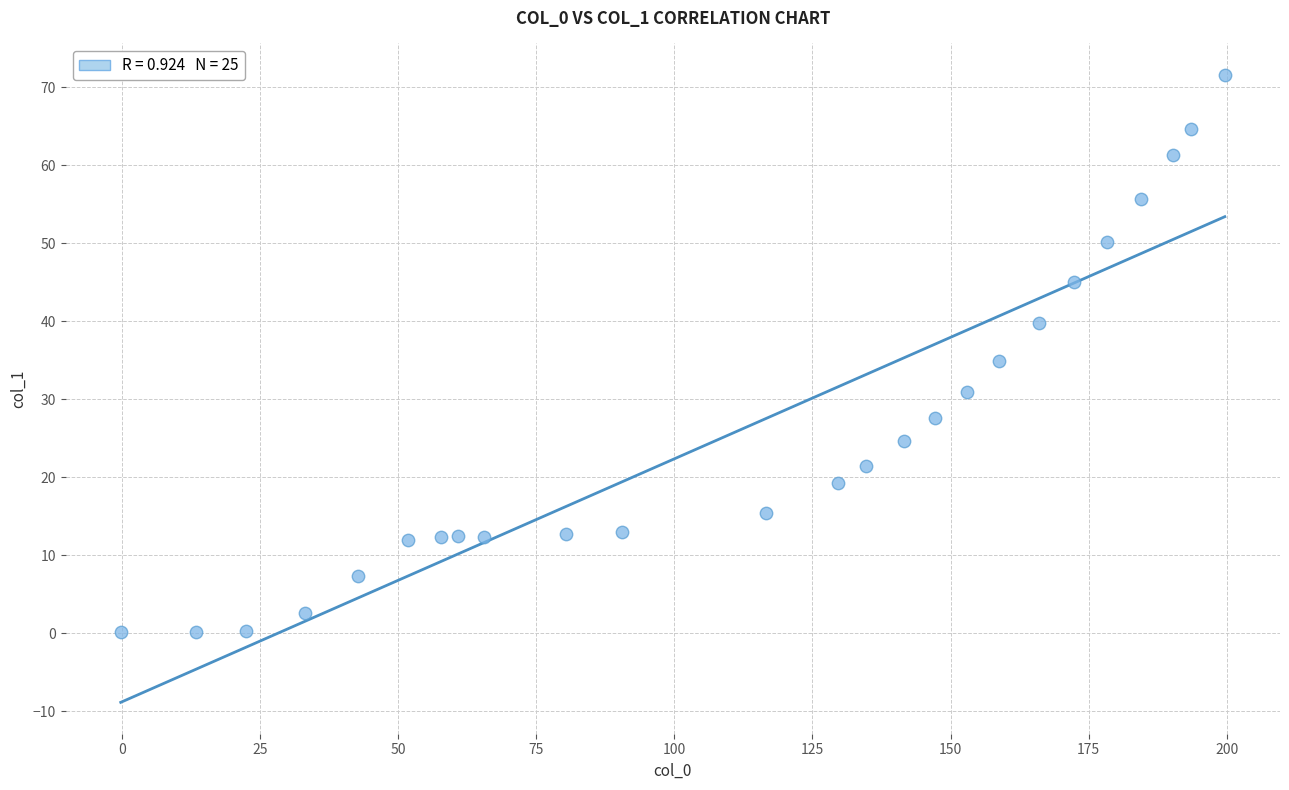

What is the range of Y values (max minus min)?

71.5